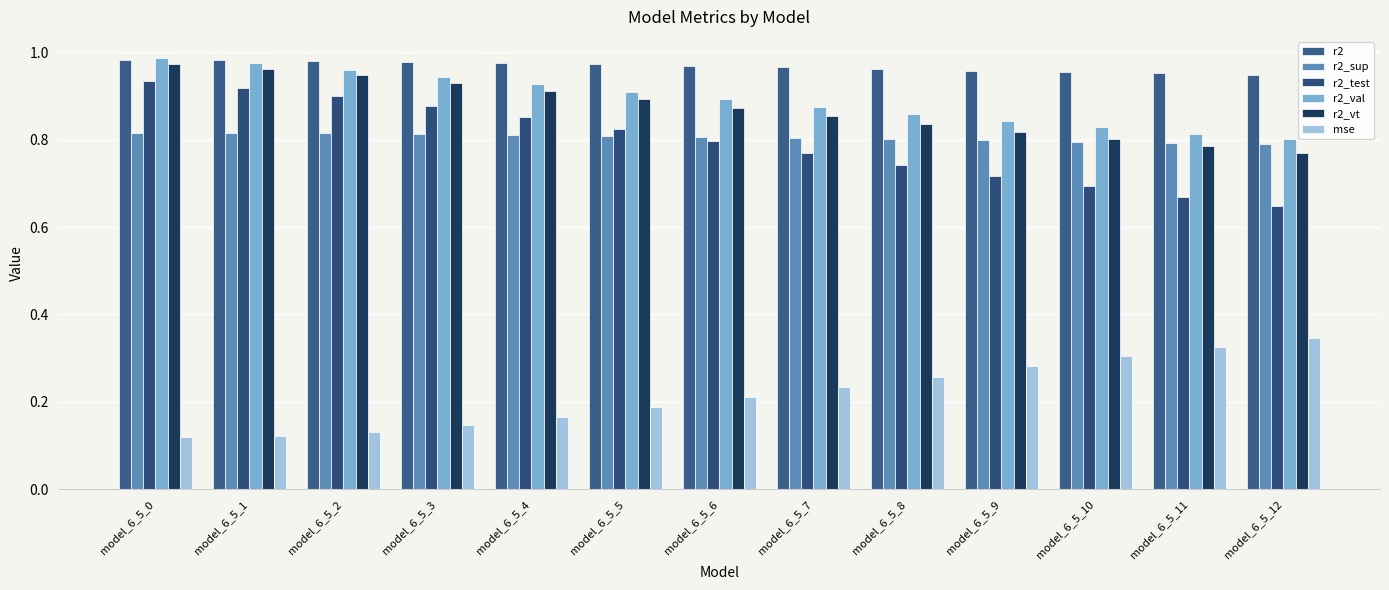

Reading left to right, extract all data points from this chart.

r2: 1.0	1.0	1.0	1.0	1.0	1.0	1.0	1.0	1.0	1.0	1.0	1.0	0.9
r2_sup: 0.8	0.8	0.8	0.8	0.8	0.8	0.8	0.8	0.8	0.8	0.8	0.8	0.8
r2_test: 0.9	0.9	0.9	0.9	0.9	0.8	0.8	0.8	0.7	0.7	0.7	0.7	0.6
r2_val: 1.0	1.0	1.0	0.9	0.9	0.9	0.9	0.9	0.9	0.8	0.8	0.8	0.8
r2_vt: 1.0	1.0	0.9	0.9	0.9	0.9	0.9	0.9	0.8	0.8	0.8	0.8	0.8
mse: 0.1	0.1	0.1	0.1	0.2	0.2	0.2	0.2	0.3	0.3	0.3	0.3	0.3